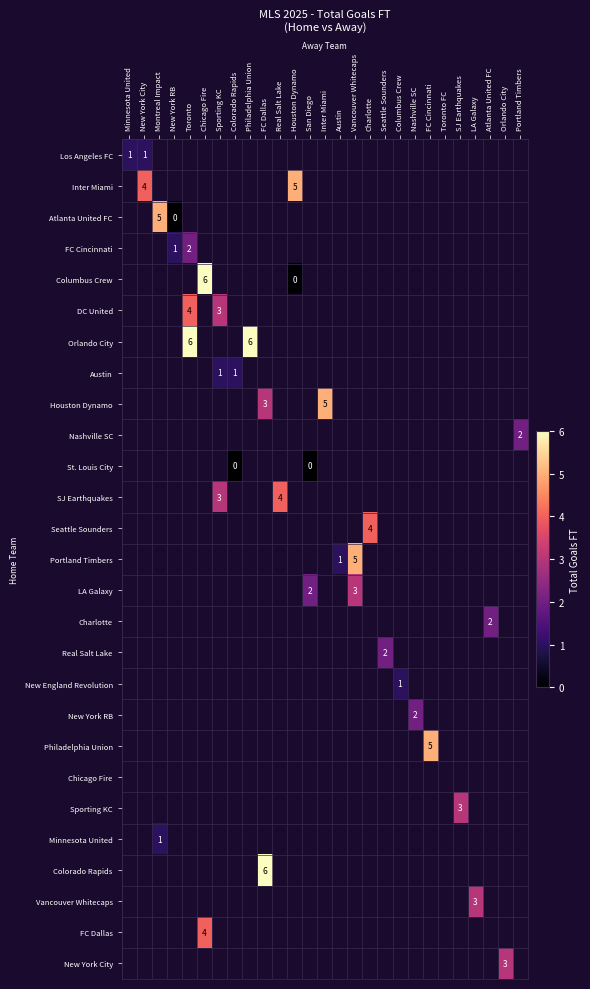

Count the number of data series in this chart.

27